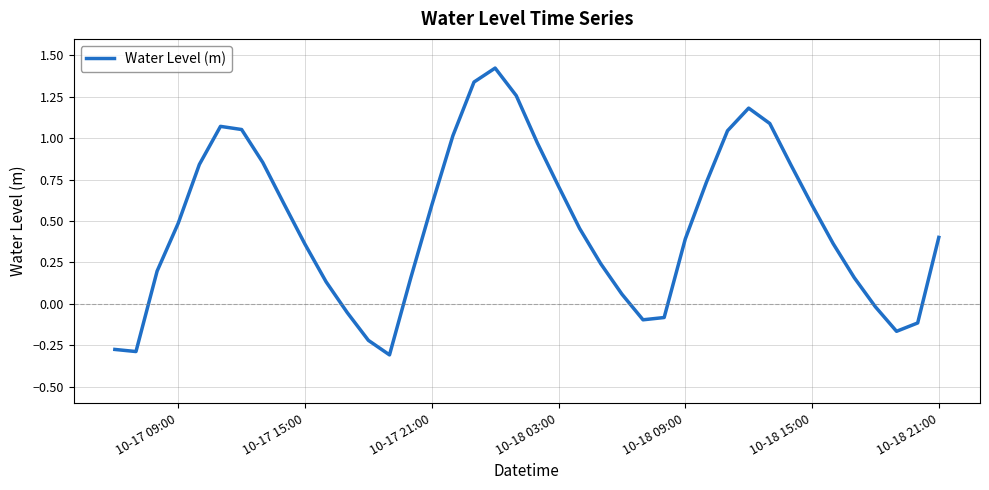

What is the difference between the maximum and minimum values?

1.7